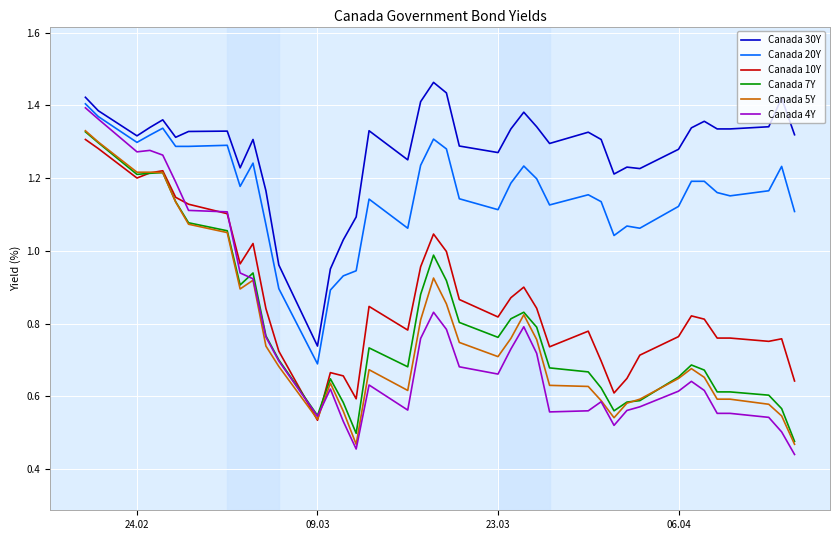

Does the chart display data point markers on the line(s)?

No